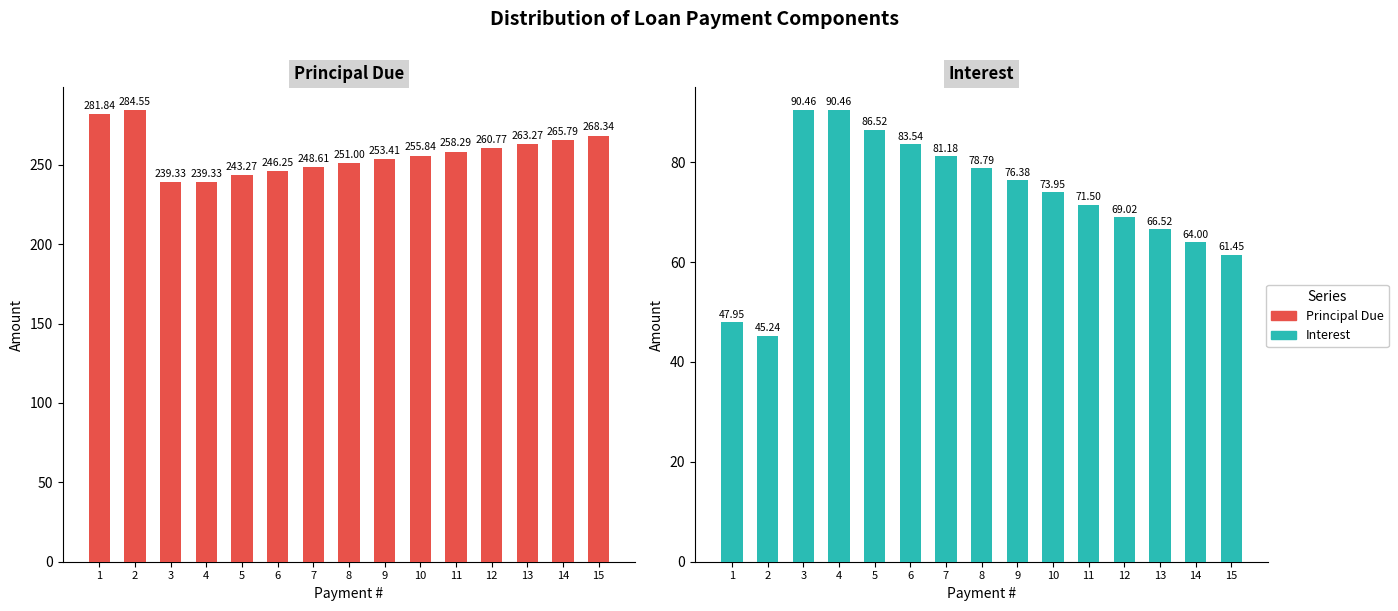

Reading left to right, what are all the values shown in this chart?

Principal Due: 1=281.8	2=284.6	3=239.3	4=239.3	5=243.3	6=246.2	7=248.6	8=251.0	9=253.4	10=255.8	11=258.3	12=260.8	13=263.3	14=265.8	15=268.3
Interest: 1=48.0	2=45.2	3=90.5	4=90.5	5=86.5	6=83.5	7=81.2	8=78.8	9=76.4	10=74.0	11=71.5	12=69.0	13=66.5	14=64.0	15=61.5